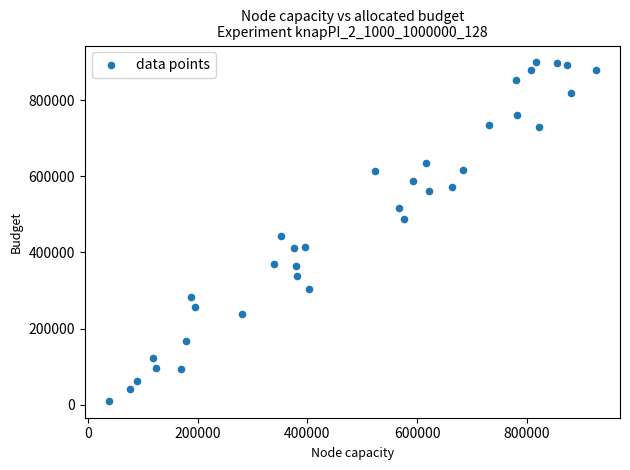

What Y value in the scatter plot is closest to 454649?

443369